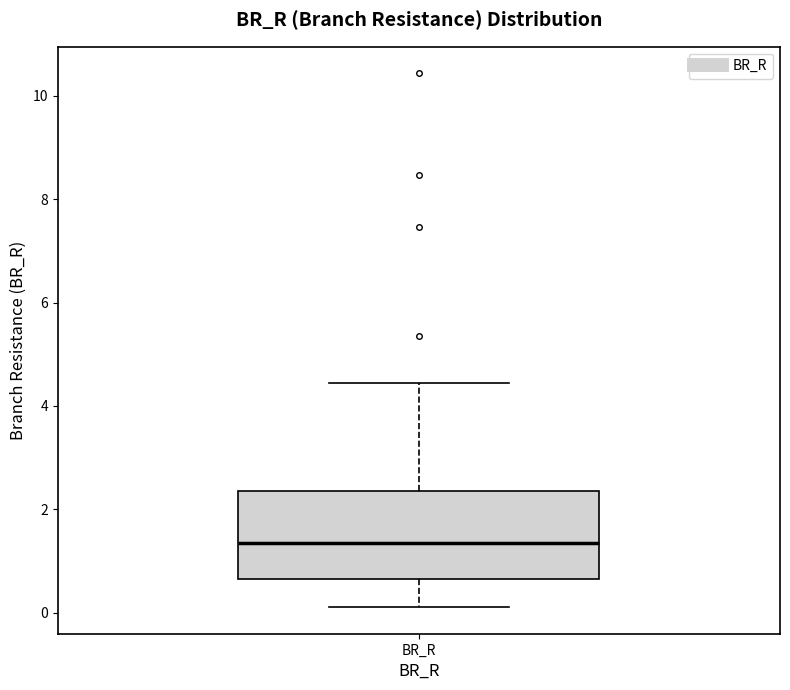

Read this box plot against the y-axis: the position of the median line, the range covered by the box, and the ends of both whiskers. The values are not printed on the chart, so give them approximately, as read against the axis.

median 1.4, box 0.6 to 2.4, whiskers 0.2 to 4.4